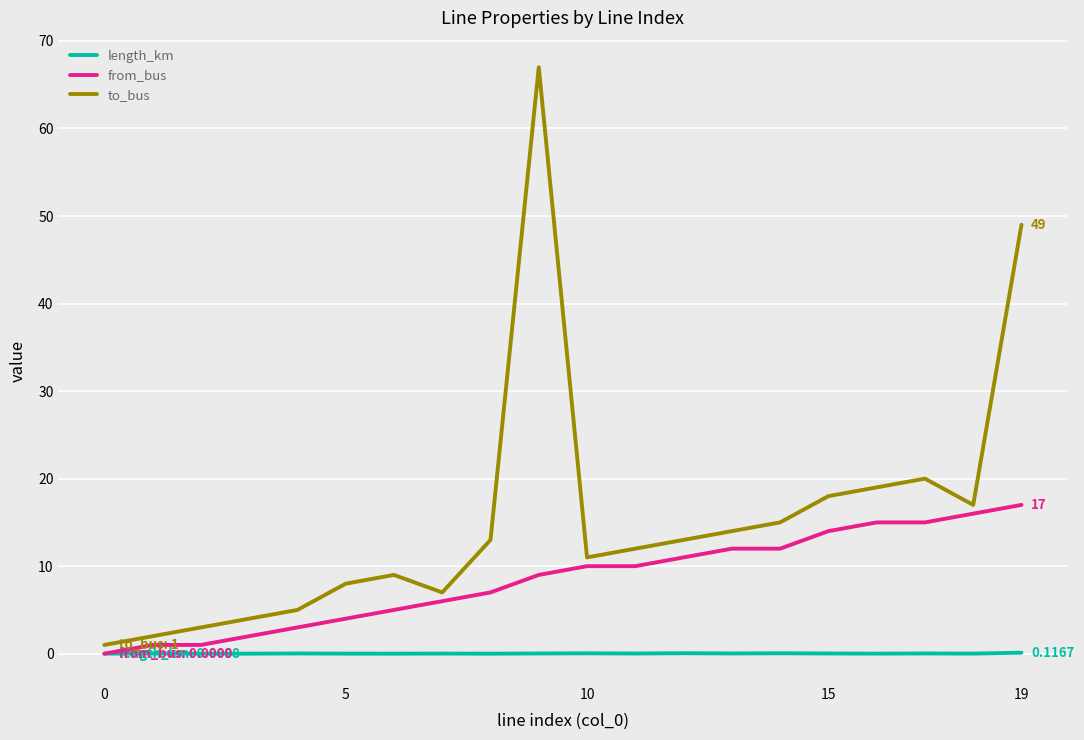

What is the maximum value shown in the chart?

67.0